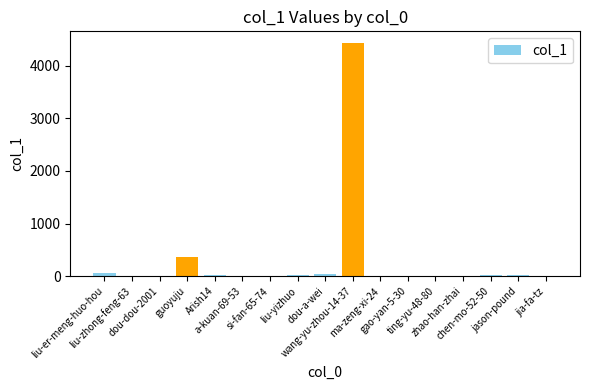

What is the maximum value shown in the chart?

4432